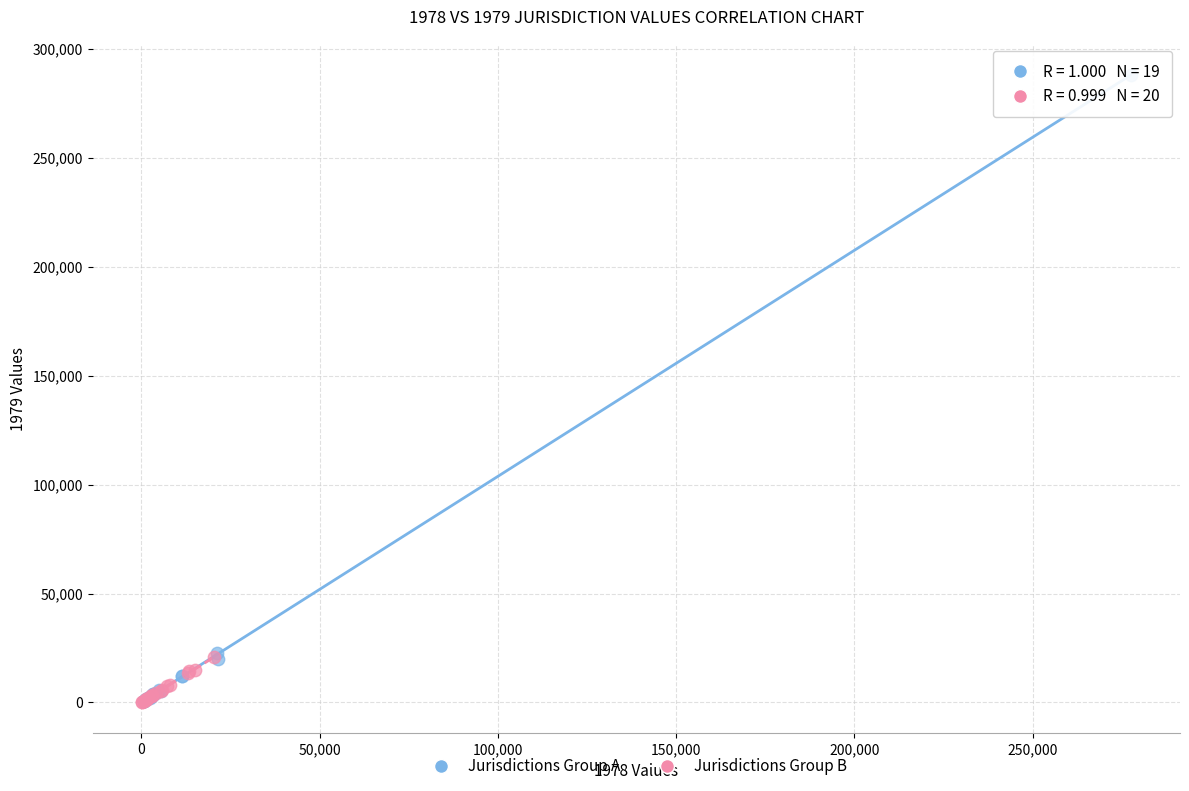

Which series has the largest Y range (max minus min)?

Jurisdictions Group A